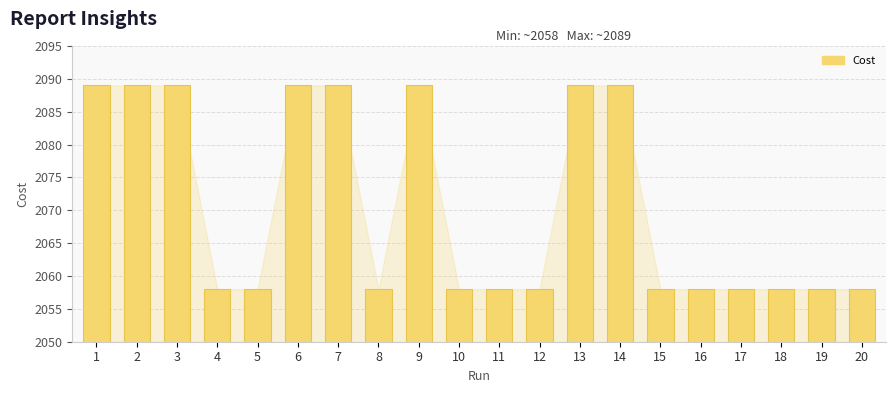

Are the bars grouped side by side (vs. stacked)?

No